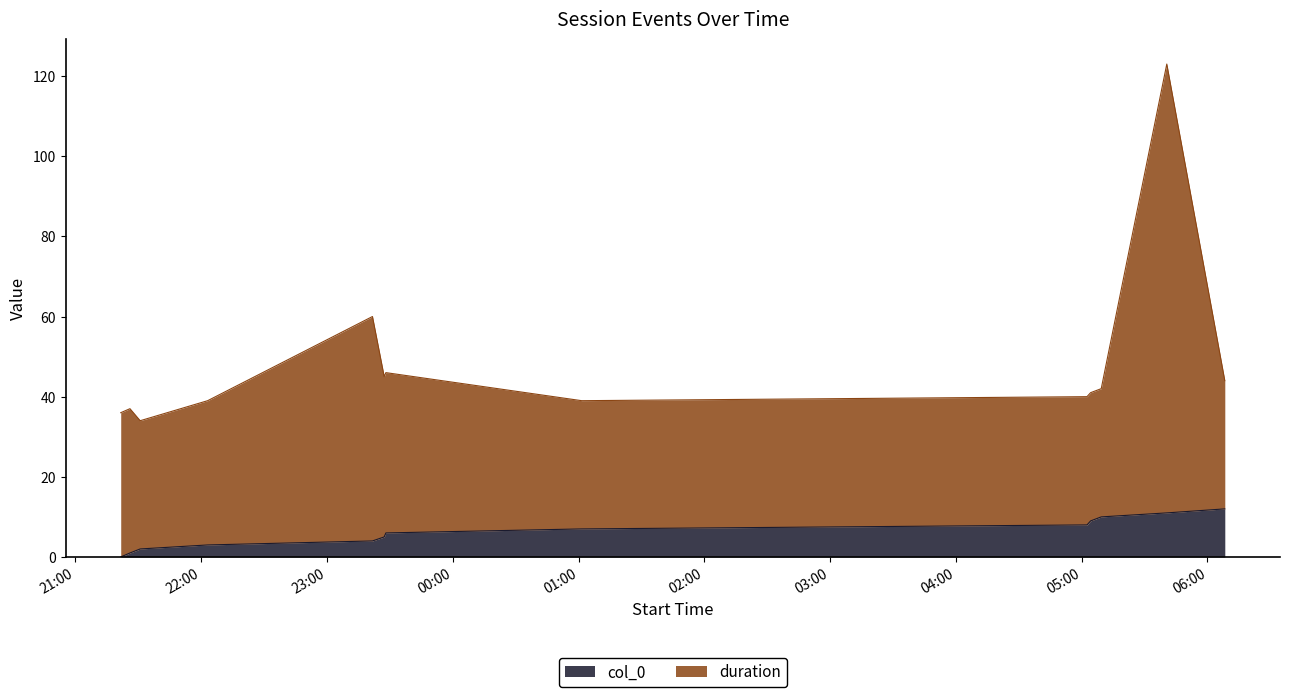

What is the approximate value of duration at 2024-11-19 05:02:31?

40